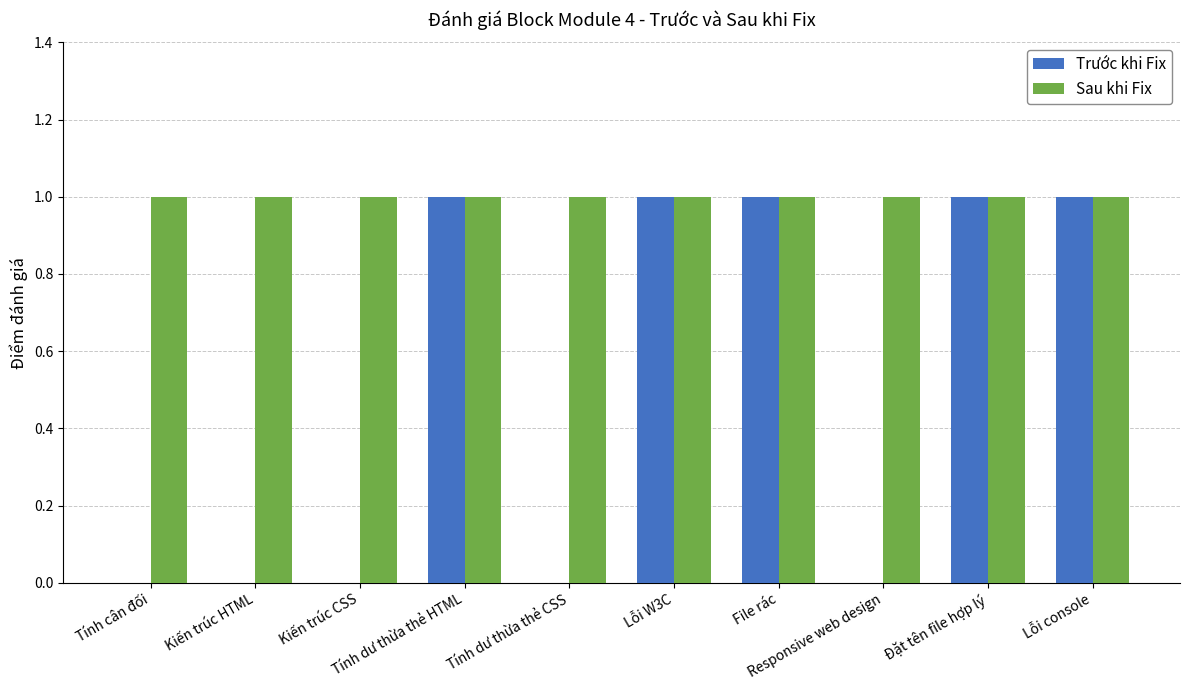

Count the number of data series in this chart.

2